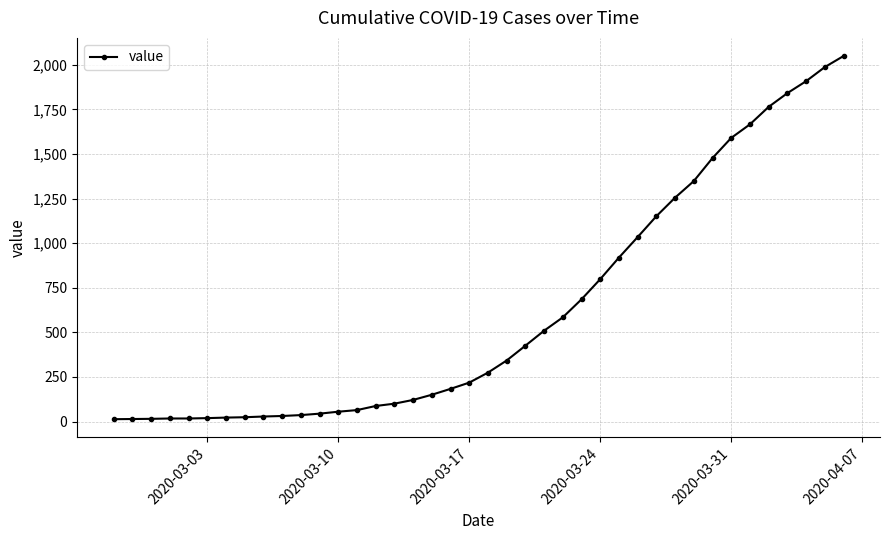

How many data points are less than 274?

20